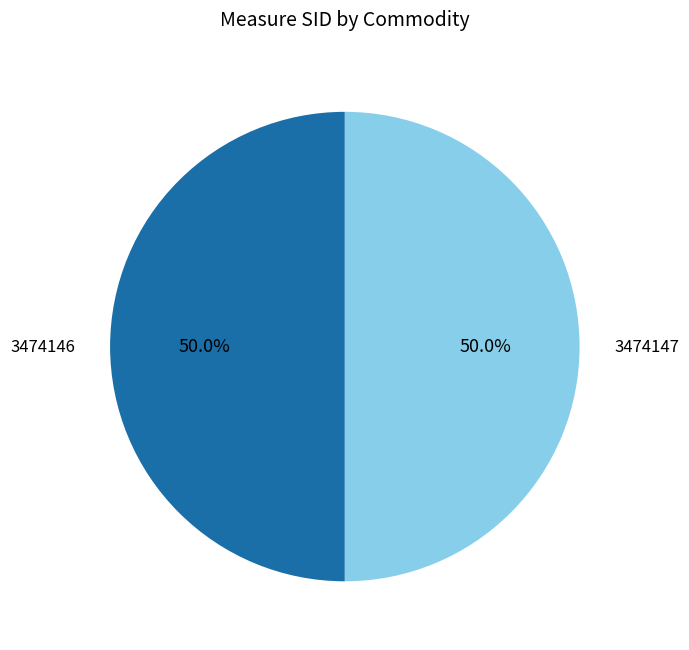

Count the number of slices in the pie.

2